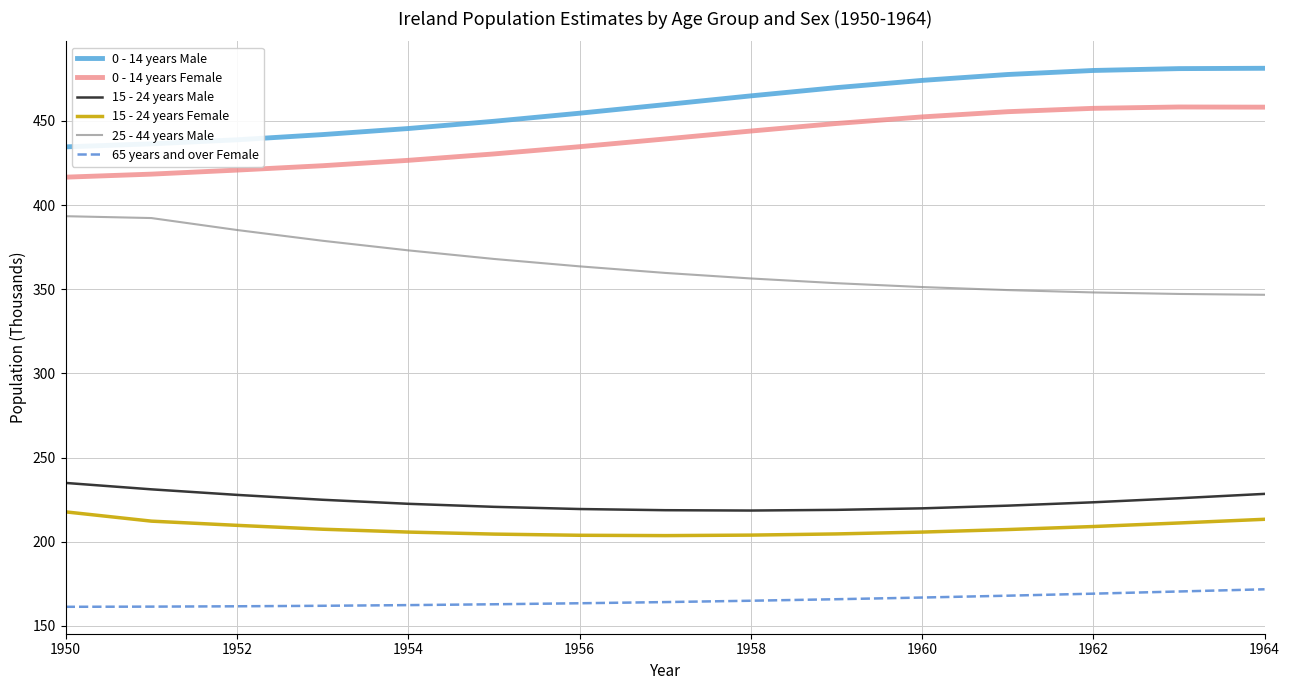

List the series in order of their peak value, lowest first.

65 years and over Female, 15 - 24 years Female, 15 - 24 years Male, 25 - 44 years Male, 0 - 14 years Female, 0 - 14 years Male